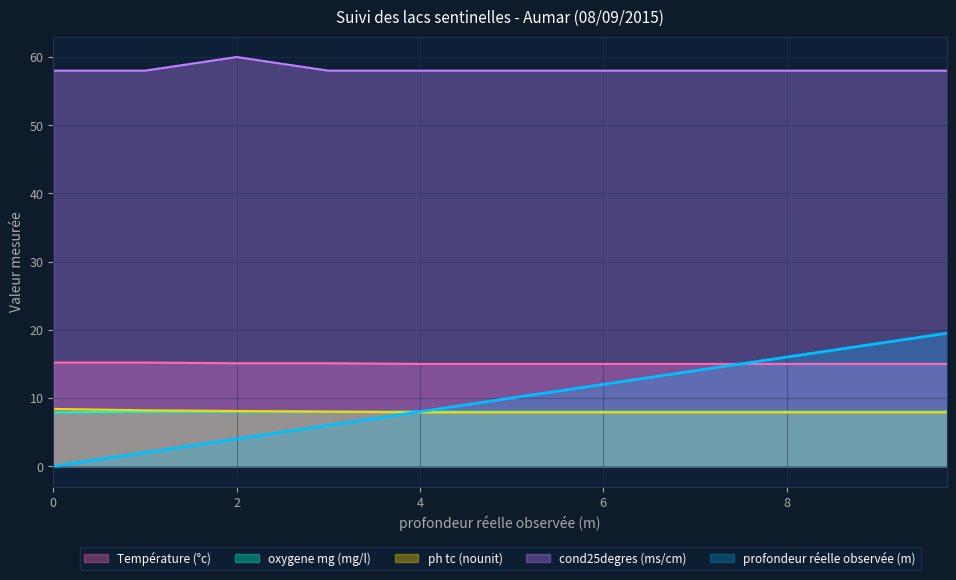

What are all the series names shown in the legend?

Température (°c), oxygene mg (mg/l), ph tc (nounit), cond25degres (ms/cm), profondeur réelle observée (m)